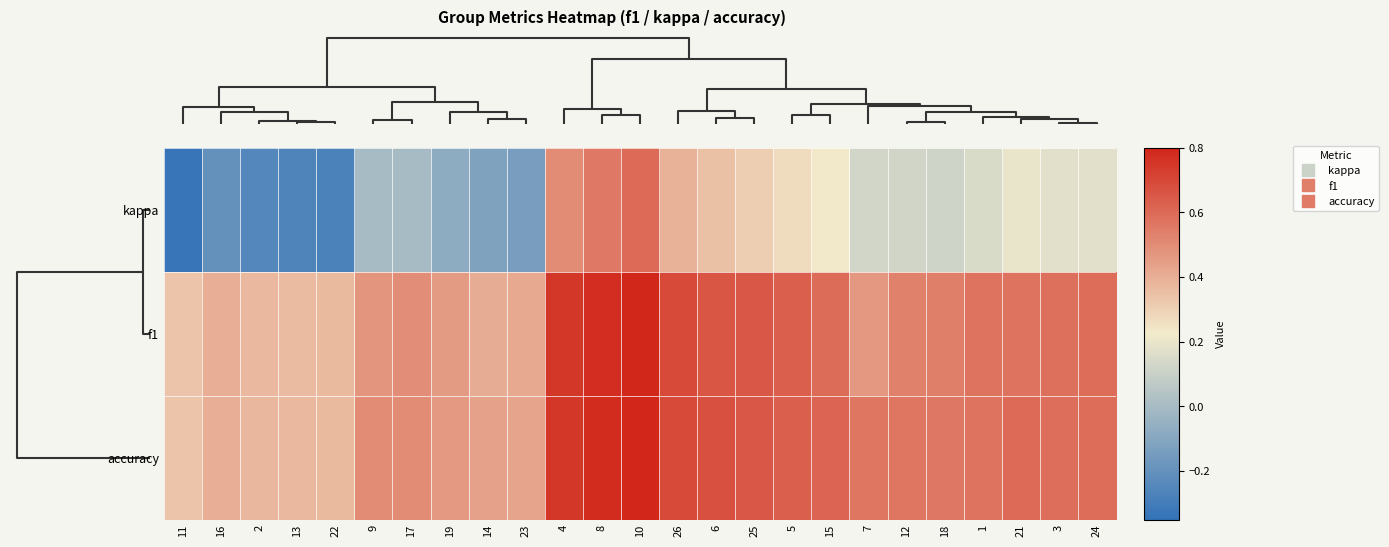

Reading left to right, list all the values displayed in this chart.

kappa: 11=-0.3	16=-0.2	2=-0.2	13=-0.3	22=-0.3	9=0.0	17=0.0	19=-0.1	14=-0.1	23=-0.1	4=0.5	8=0.6	10=0.6	26=0.4	6=0.3	25=0.3	5=0.3	15=0.2	7=0.1	12=0.1	18=0.1	1=0.1	21=0.2	3=0.2	24=0.2
f1: 11=0.3	16=0.4	2=0.4	13=0.4	22=0.4	9=0.5	17=0.5	19=0.5	14=0.4	23=0.4	4=0.7	8=0.8	10=0.8	26=0.7	6=0.7	25=0.7	5=0.6	15=0.6	7=0.5	12=0.5	18=0.5	1=0.6	21=0.6	3=0.6	24=0.6
accuracy: 11=0.3	16=0.4	2=0.4	13=0.4	22=0.4	9=0.5	17=0.5	19=0.5	14=0.4	23=0.4	4=0.8	8=0.8	10=0.8	26=0.7	6=0.7	25=0.7	5=0.6	15=0.6	7=0.6	12=0.6	18=0.6	1=0.6	21=0.6	3=0.6	24=0.6